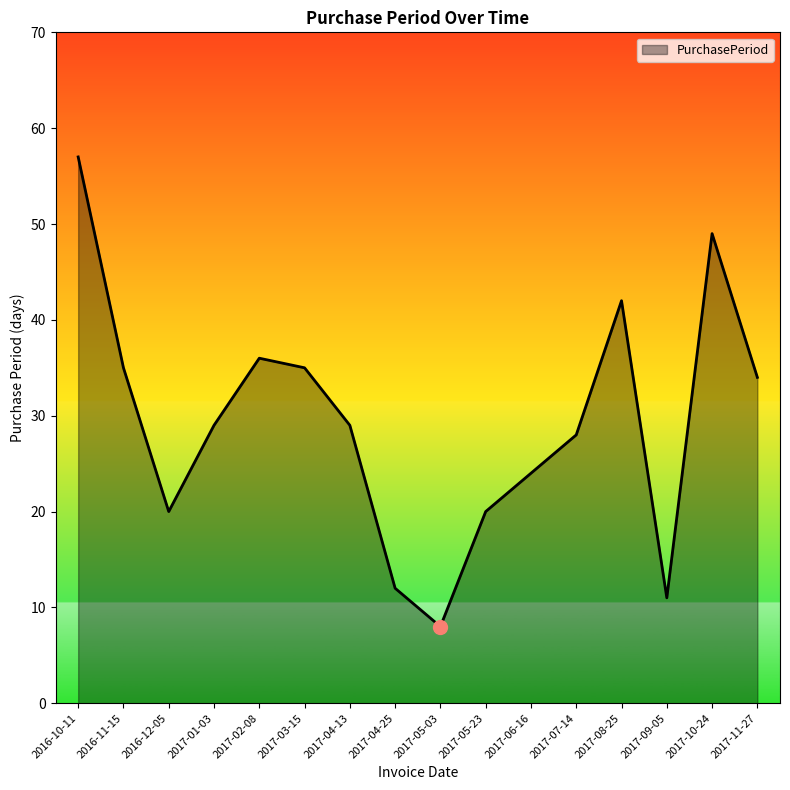

Reading left to right, extract all data points from this chart.

2016-10-11=57	2016-11-15=35	2016-12-05=20	2017-01-03=29	2017-02-08=36	2017-03-15=35	2017-04-13=29	2017-04-25=12	2017-05-03=8	2017-05-23=20	2017-06-16=24	2017-07-14=28	2017-08-25=42	2017-09-05=11	2017-10-24=49	2017-11-27=34